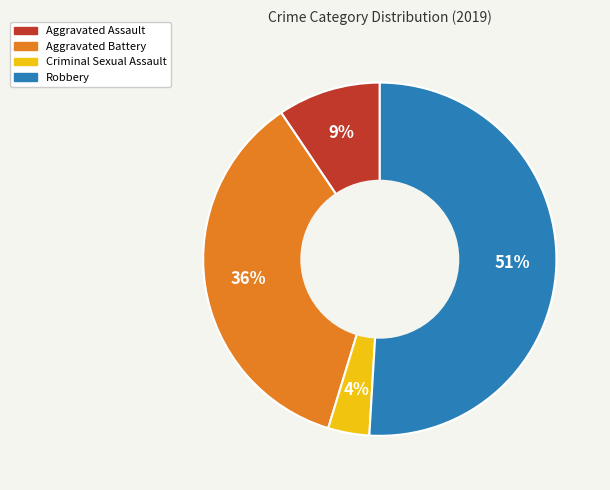

Rank the categories by value from lowest to highest.

Criminal Sexual Assault, Aggravated Assault, Aggravated Battery, Robbery